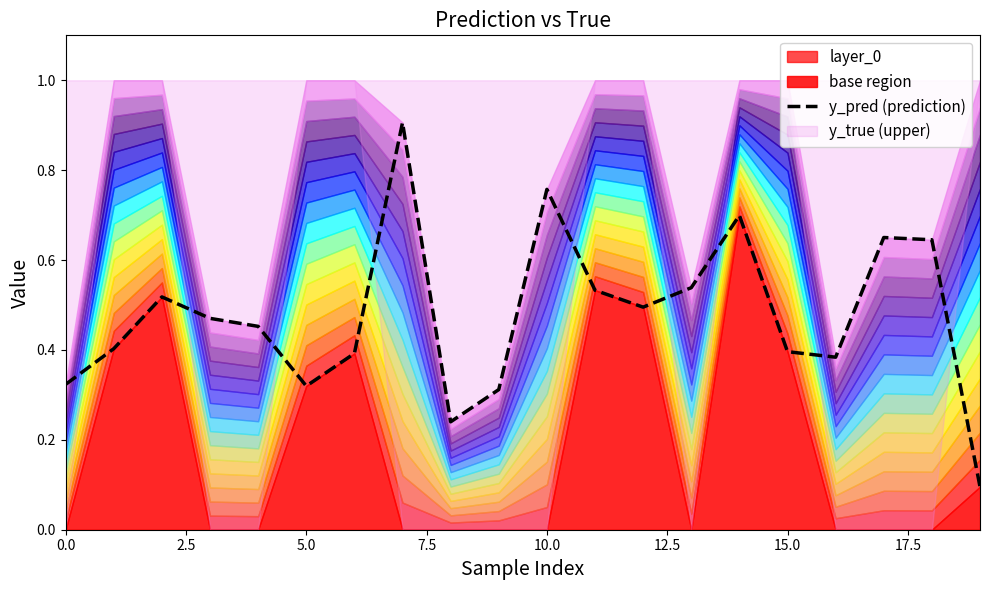

How many interior local peaks (higher than both neighbors) does the data have?

5